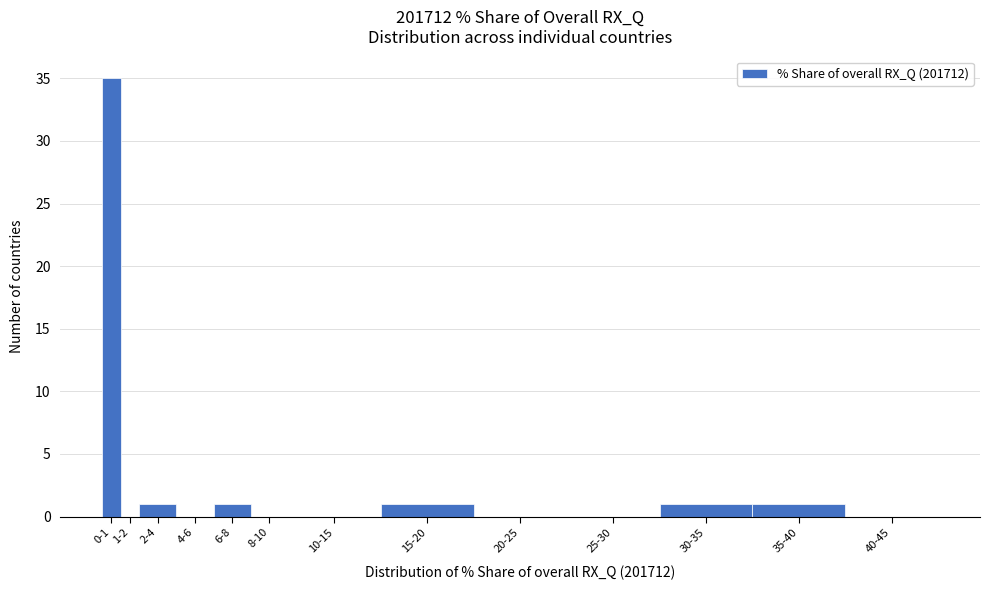

Reading left to right, what are all the values shown in this chart?

0-1=35	1-2=0	2-4=1	4-6=0	6-8=1	8-10=0	10-15=0	15-20=1	20-25=0	25-30=0	30-35=1	35-40=1	40-45=0